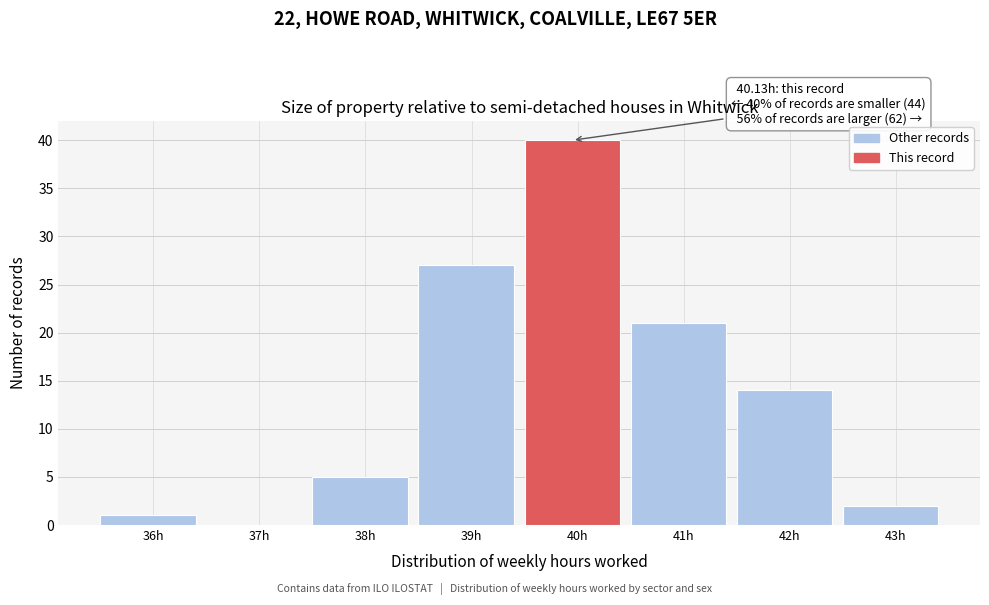

Reading left to right, transcribe all the data shown in this chart.

36h=1	37h=0	38h=5	39h=27	40h=40	41h=21	42h=14	43h=2